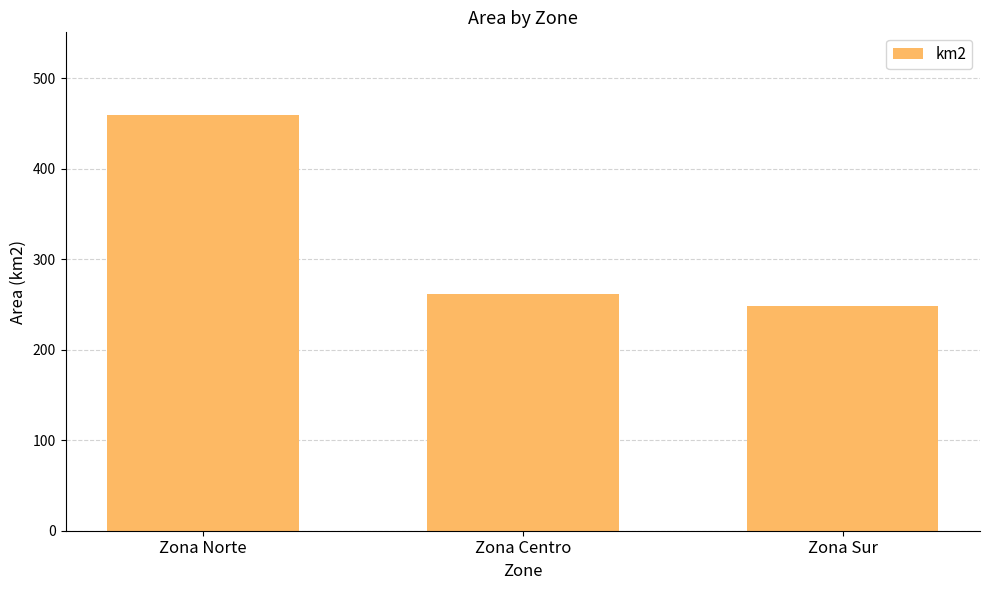

The value at Zona Norte is 458.9. True or false?

True